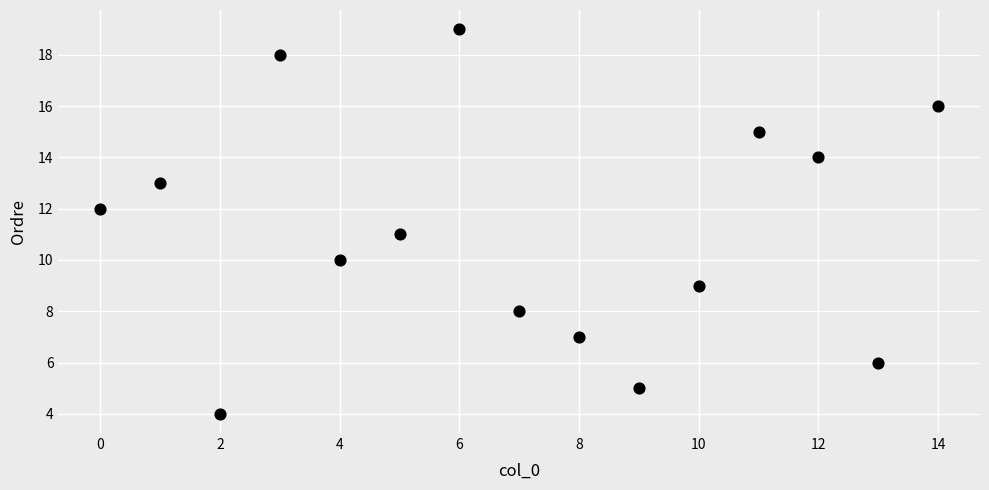

What is the range of X values (max minus min)?

14